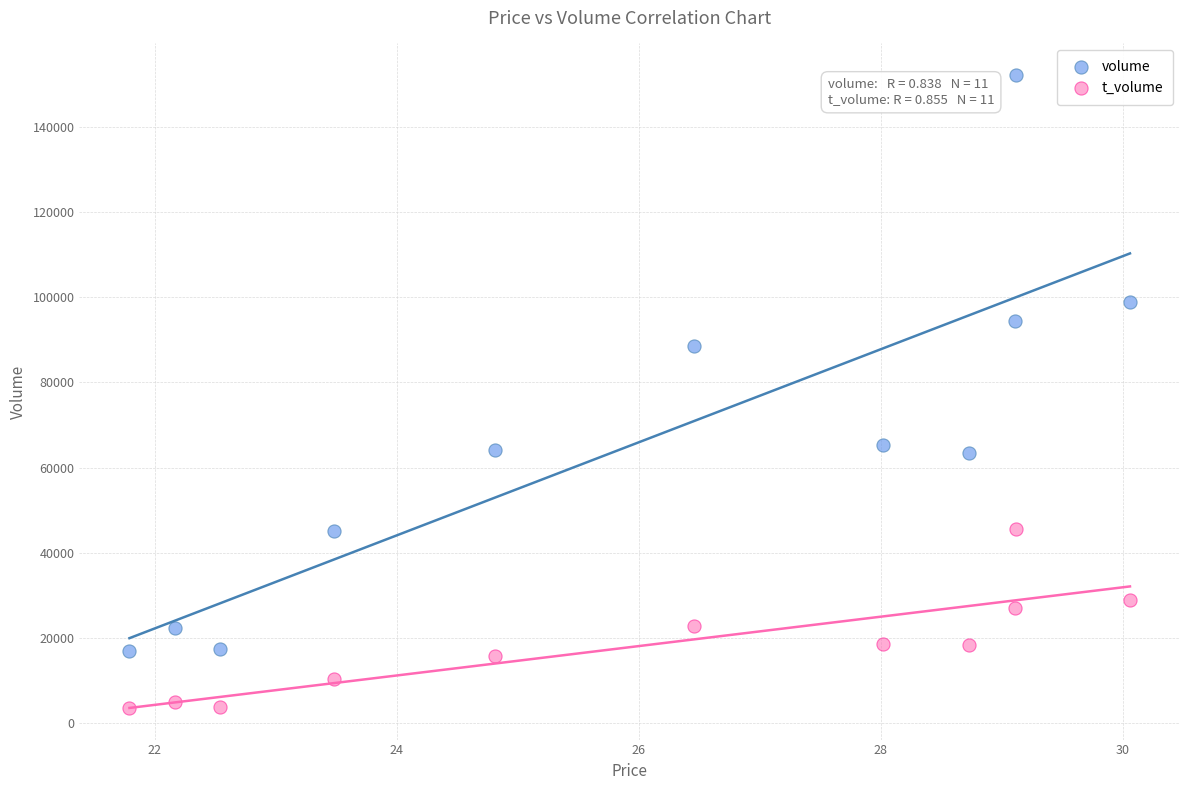

Across all data points, what is the range of Y values (max minus min)?

148364